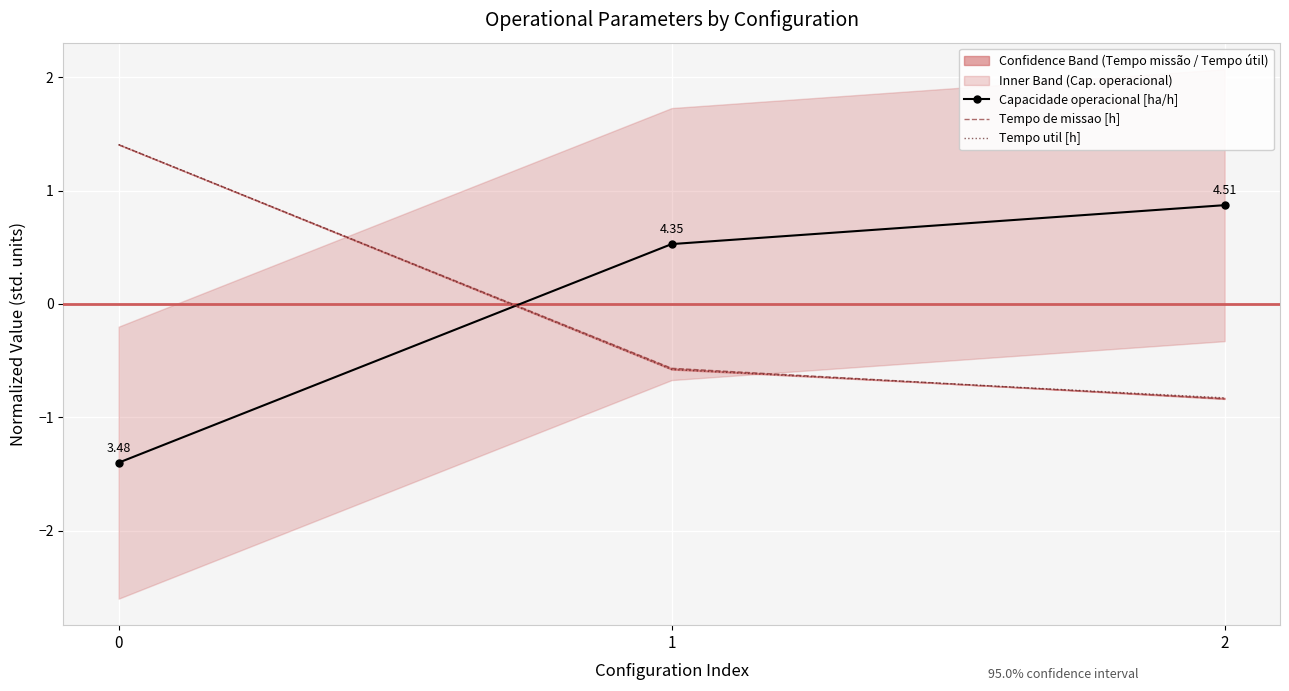

How many data points does each series have?

3